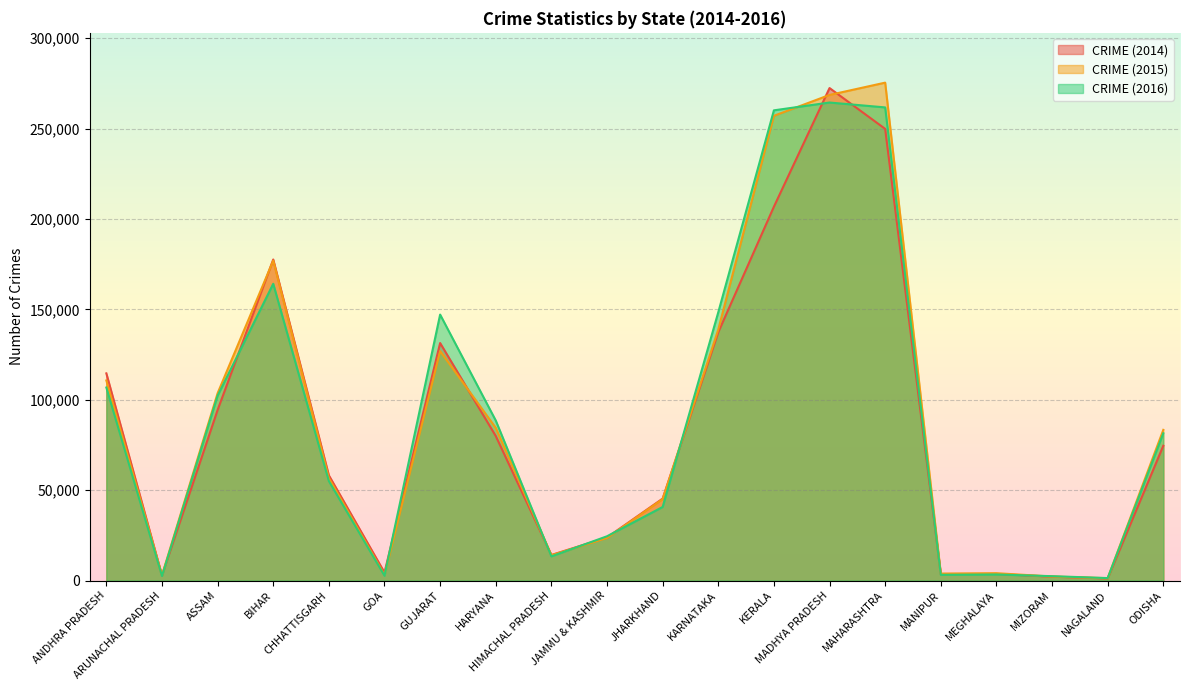

Between BIHAR and ODISHA, which is larger?

BIHAR